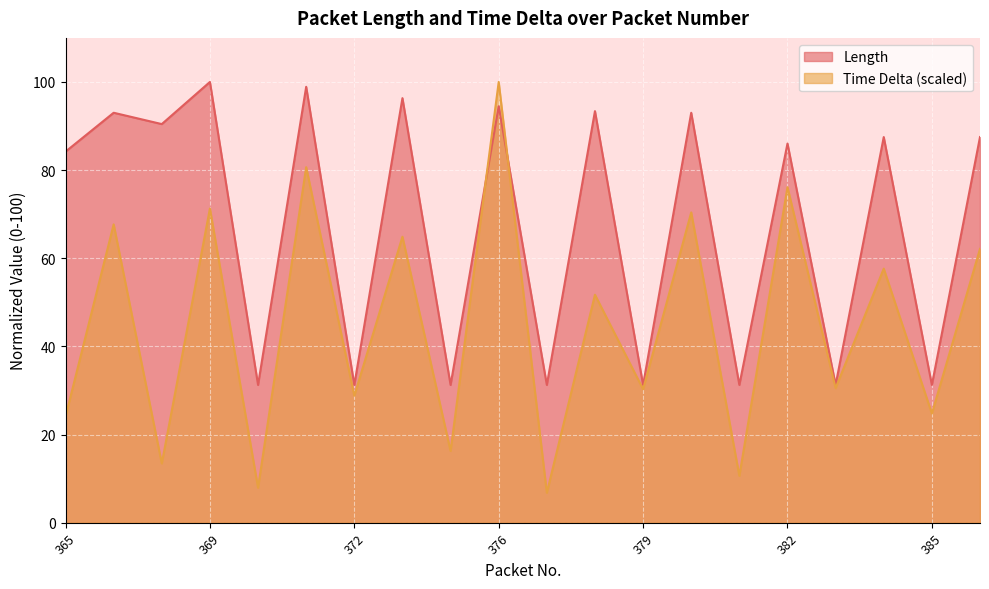

True or false: Time Delta has a value of 100.0 at 376.

True